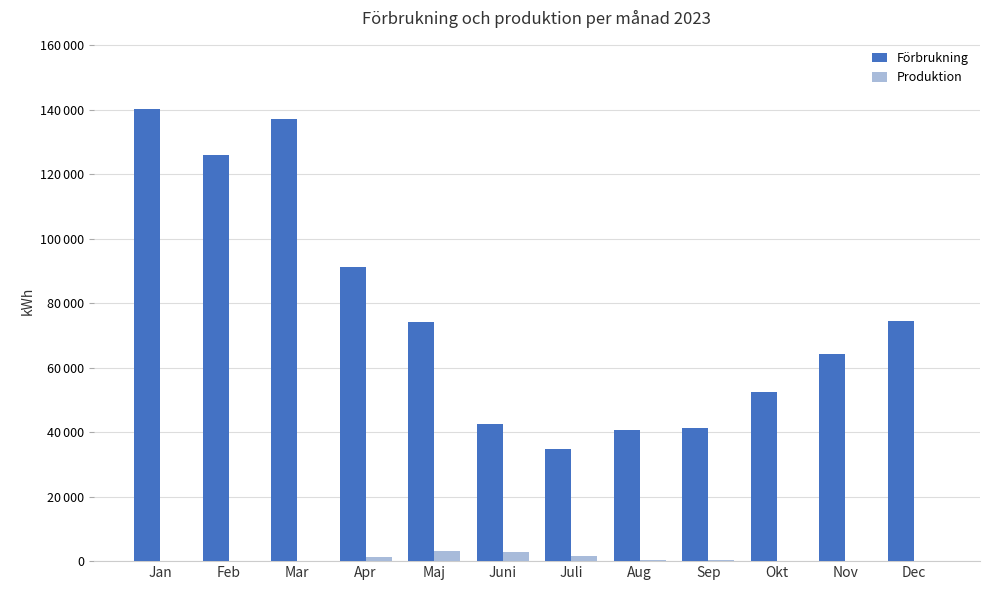

What are all the series names shown in the legend?

Förbrukning, Produktion